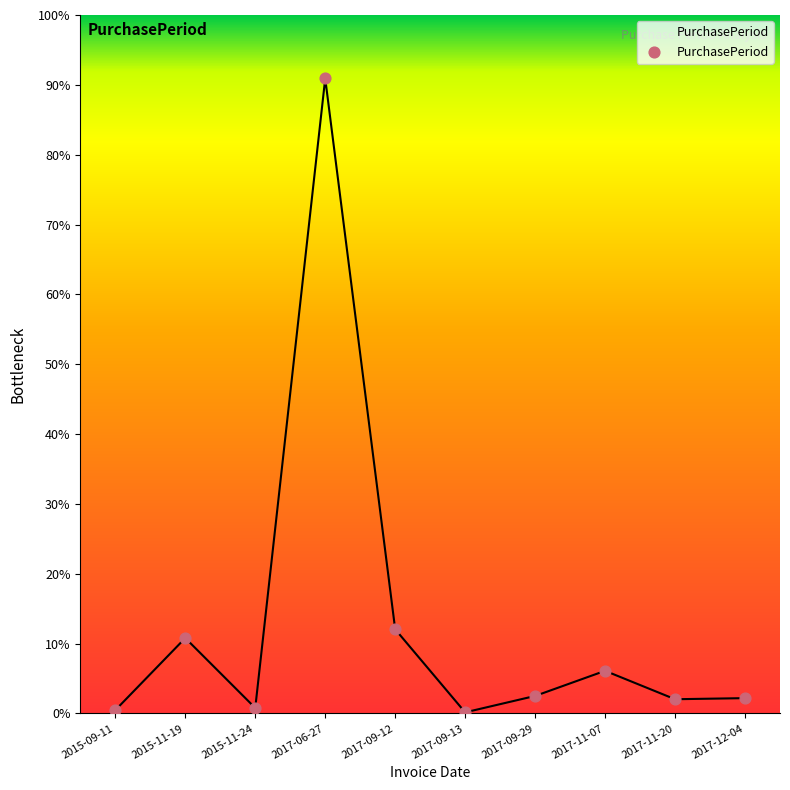

Does the chart have visible grid lines?

No